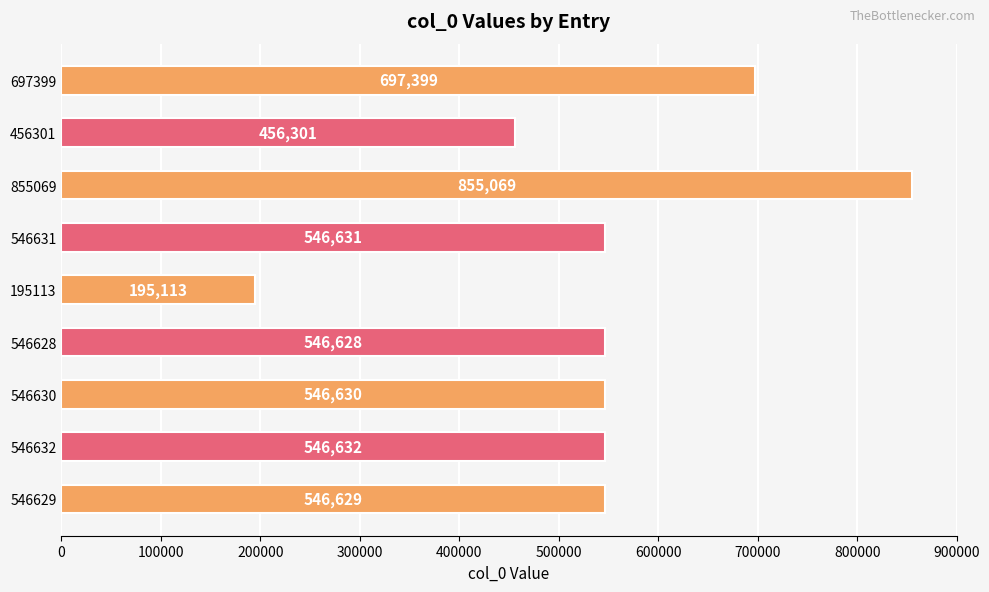

What is the average value?

548559